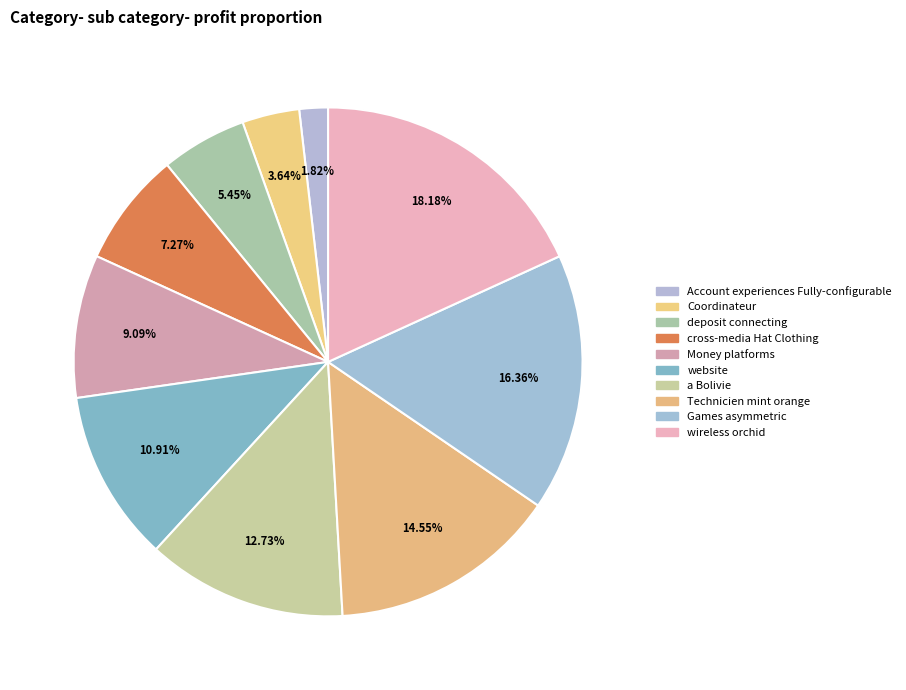

The Account experiences Fully-configurable slice represents 2% of the pie. True or false?

True